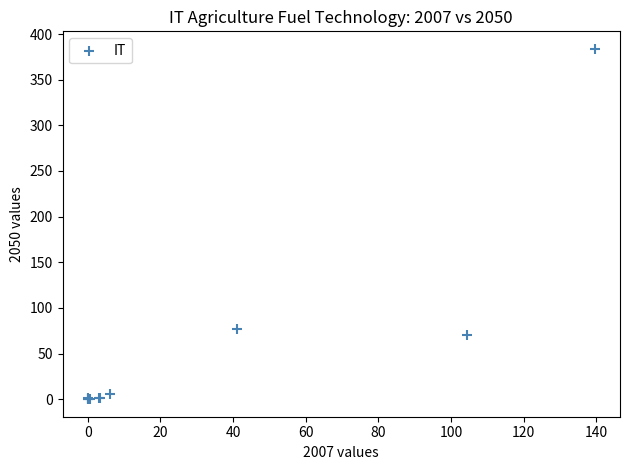

What Y value in the scatter plot is closest to 191?

77.3